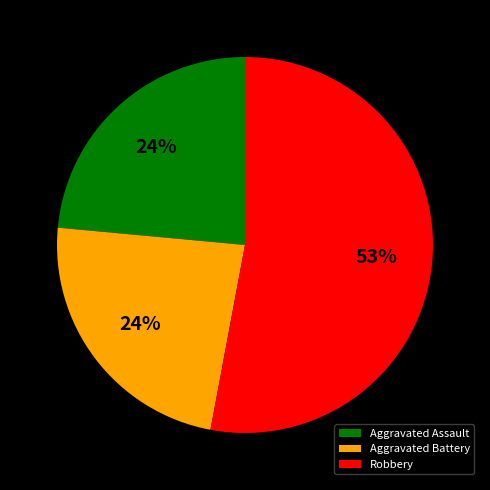

Is the sum of Robbery and Aggravated Assault greater than half?

Yes